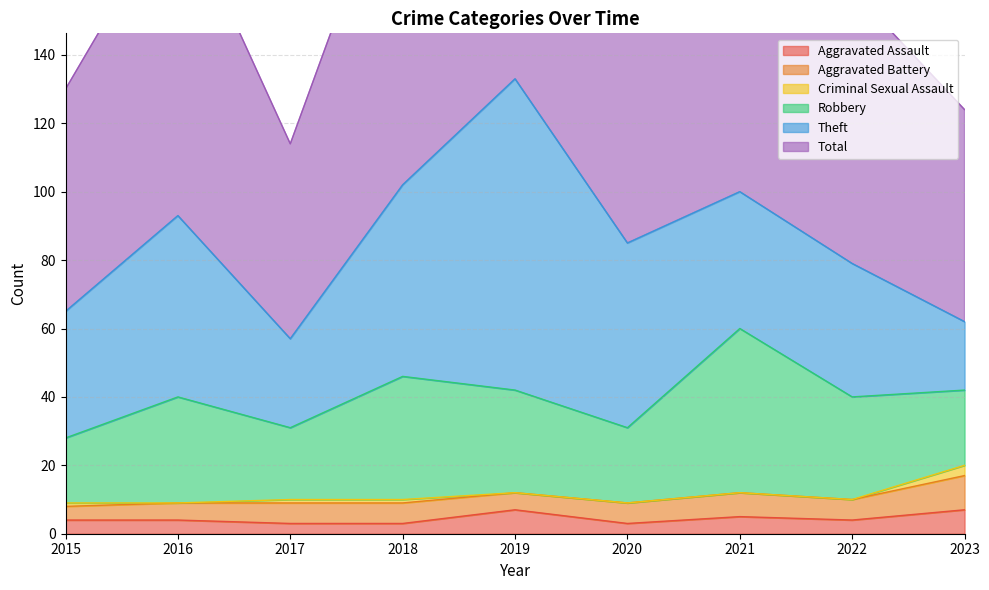

Rank the series by their maximum value, from highest to lowest.

Total, Theft, Robbery, Aggravated Battery, Aggravated Assault, Criminal Sexual Assault